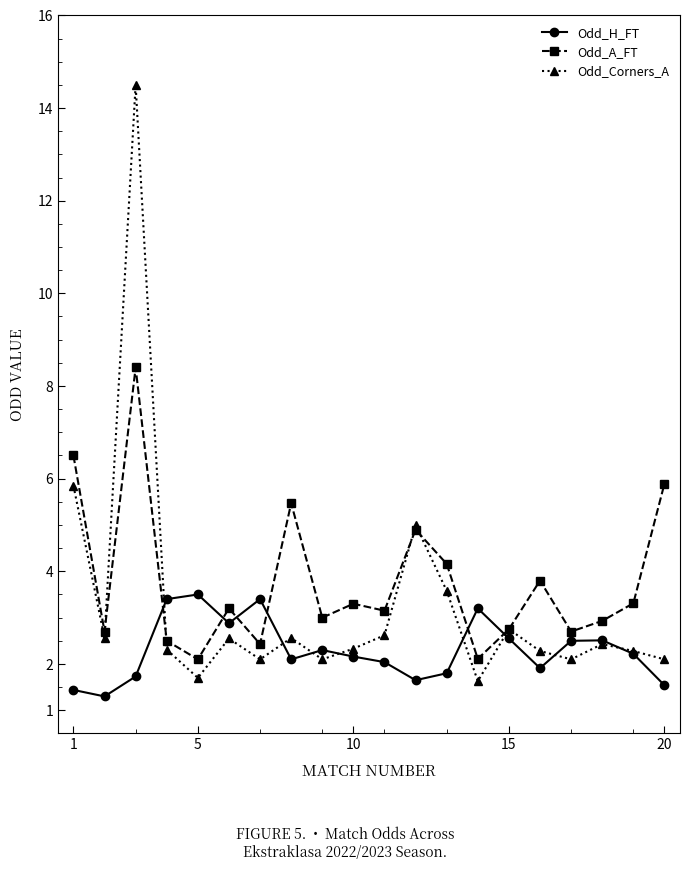

In Odd_H_FT, how many points are higher than both neighbors (excluding endpoints)?

5